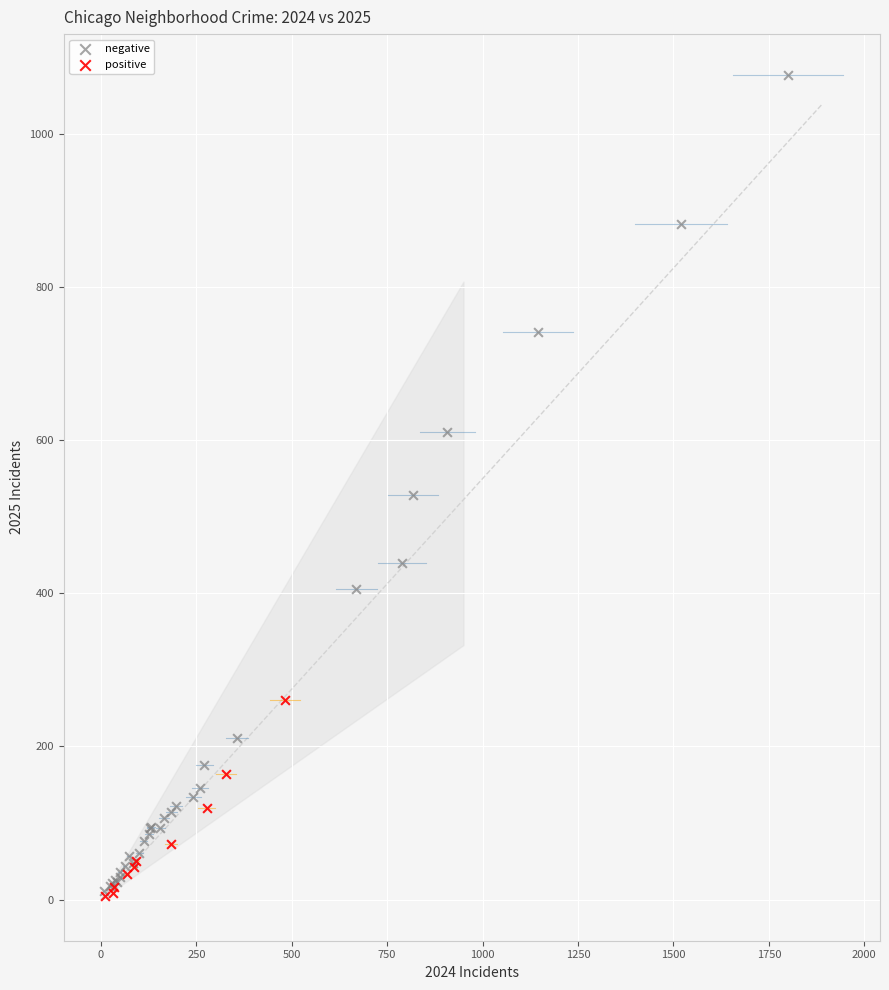

Which series has the largest Y range (max minus min)?

negative